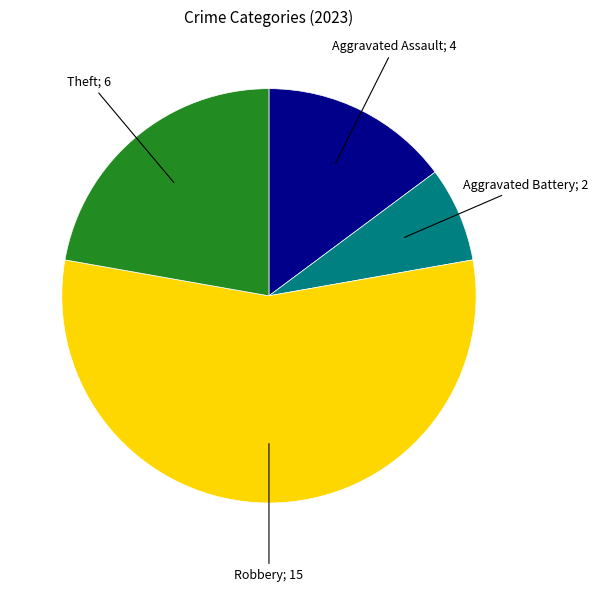

Does any single category account for the majority?

Yes